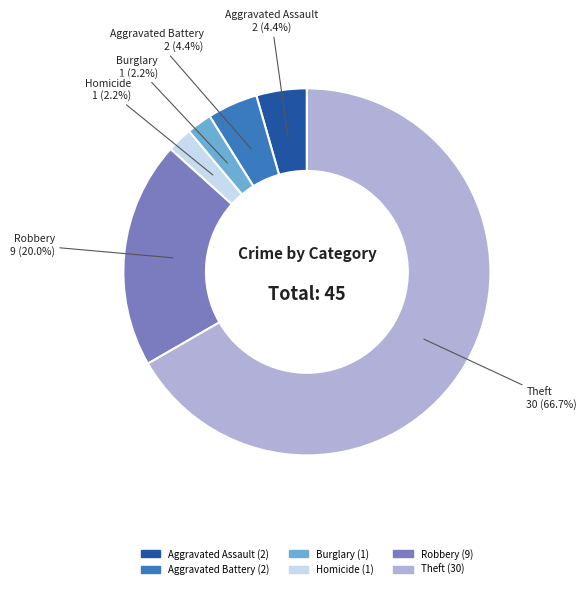

Is there a majority slice in this chart?

Yes